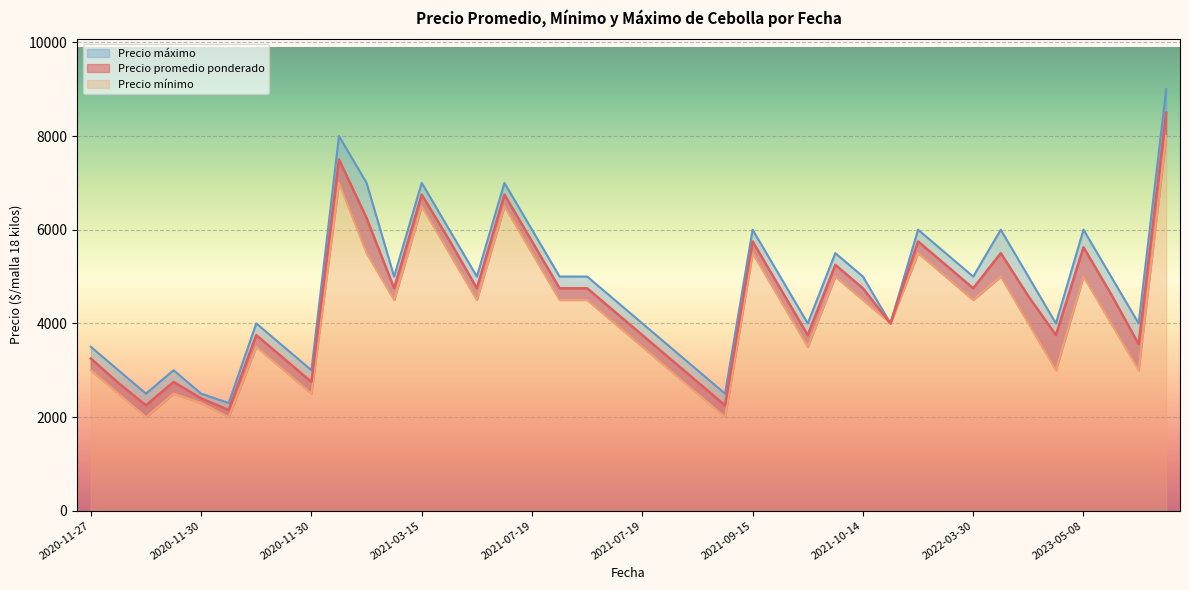

Which series has the largest total across all categories?

Precio maximo